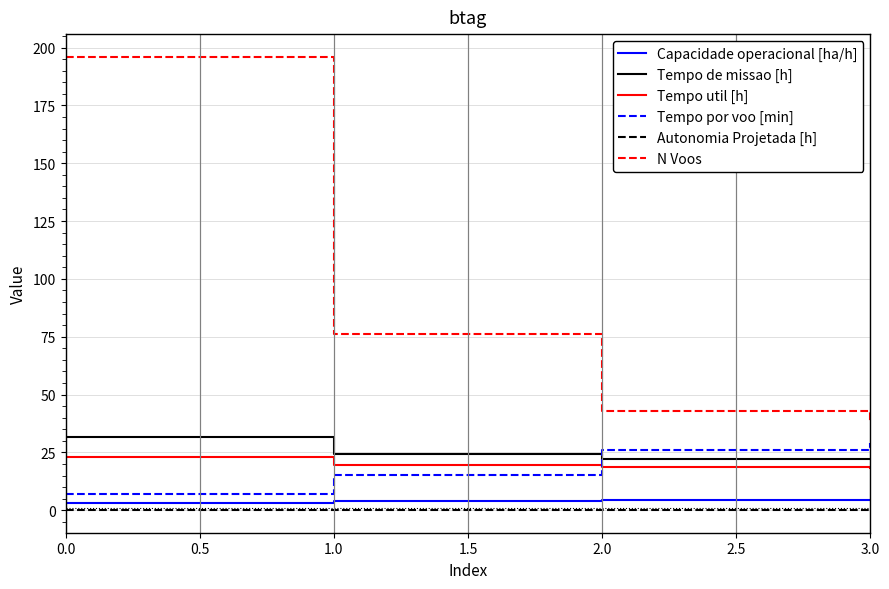

What is the difference between the maximum and minimum values in the Capacidade operacional [ha/h] series?

1.4